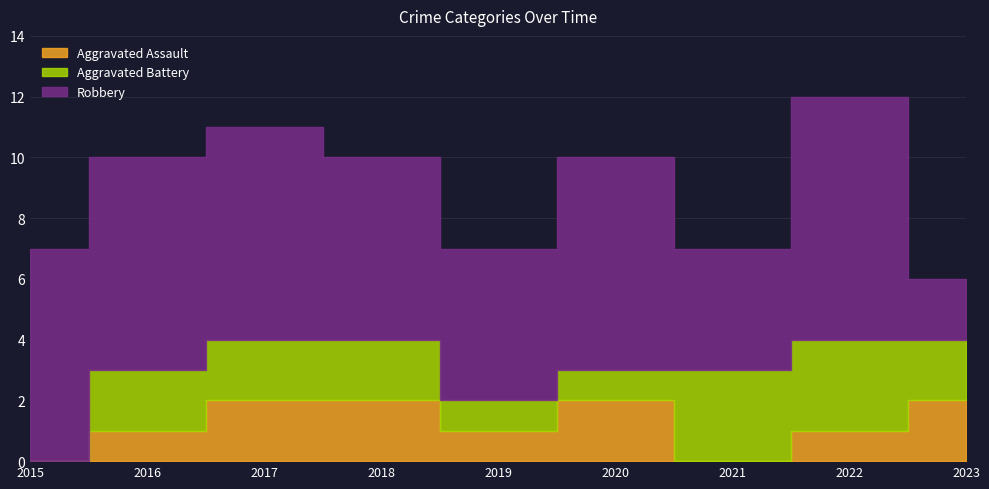

What is the value of the Robbery point at the 8th from the left?

8